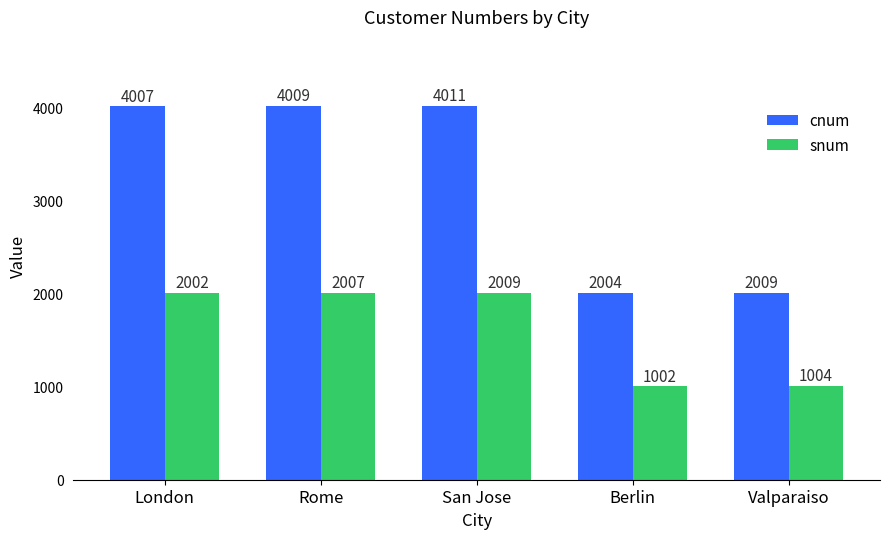

At which label is snum closest to 1505?

London